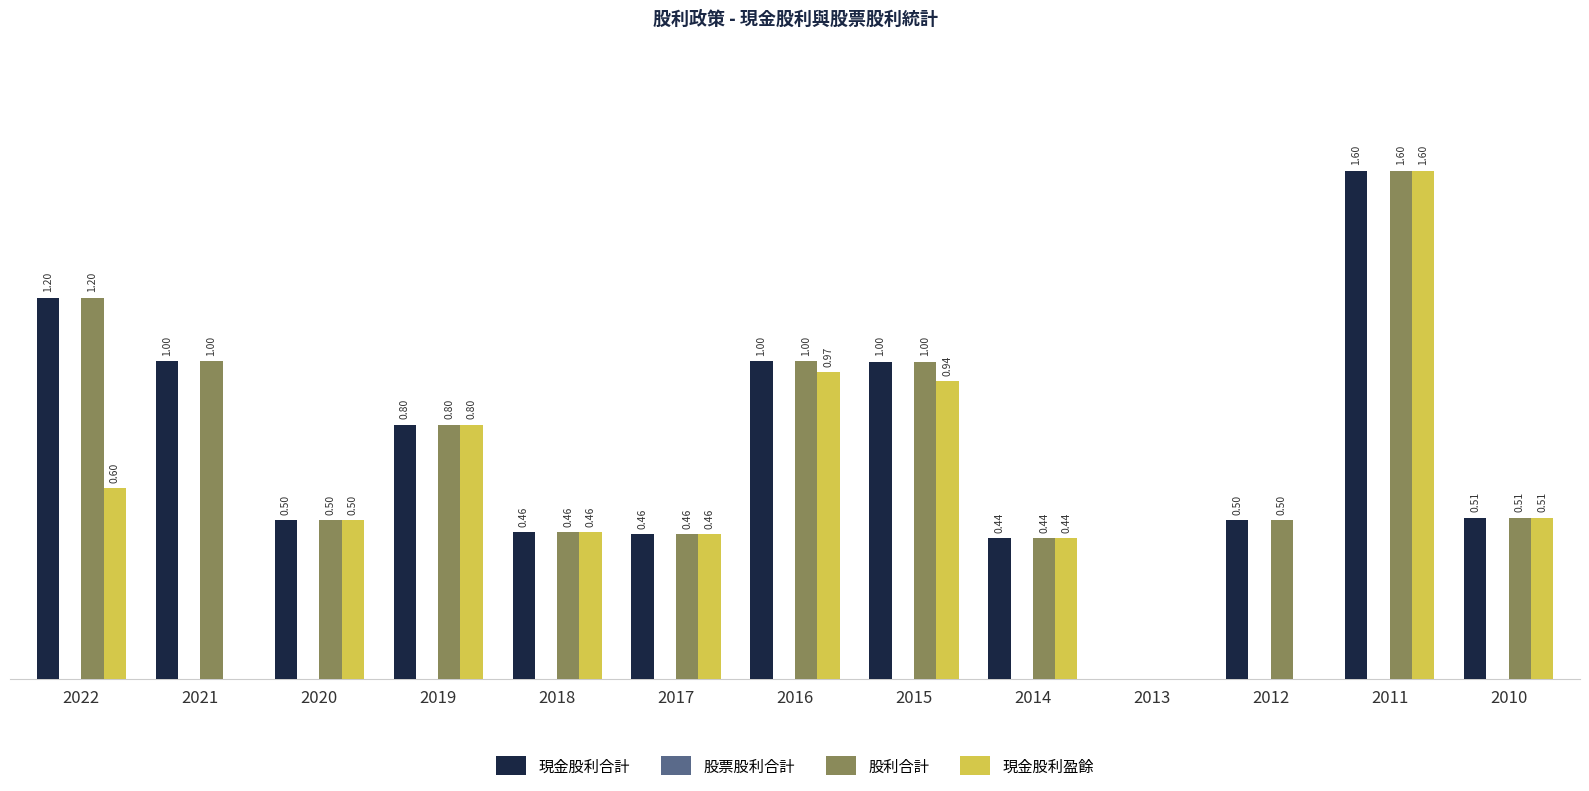

Is the value of 現金股利盈餘 at 2016 greater than the value of 股利合計 at 2015?

No